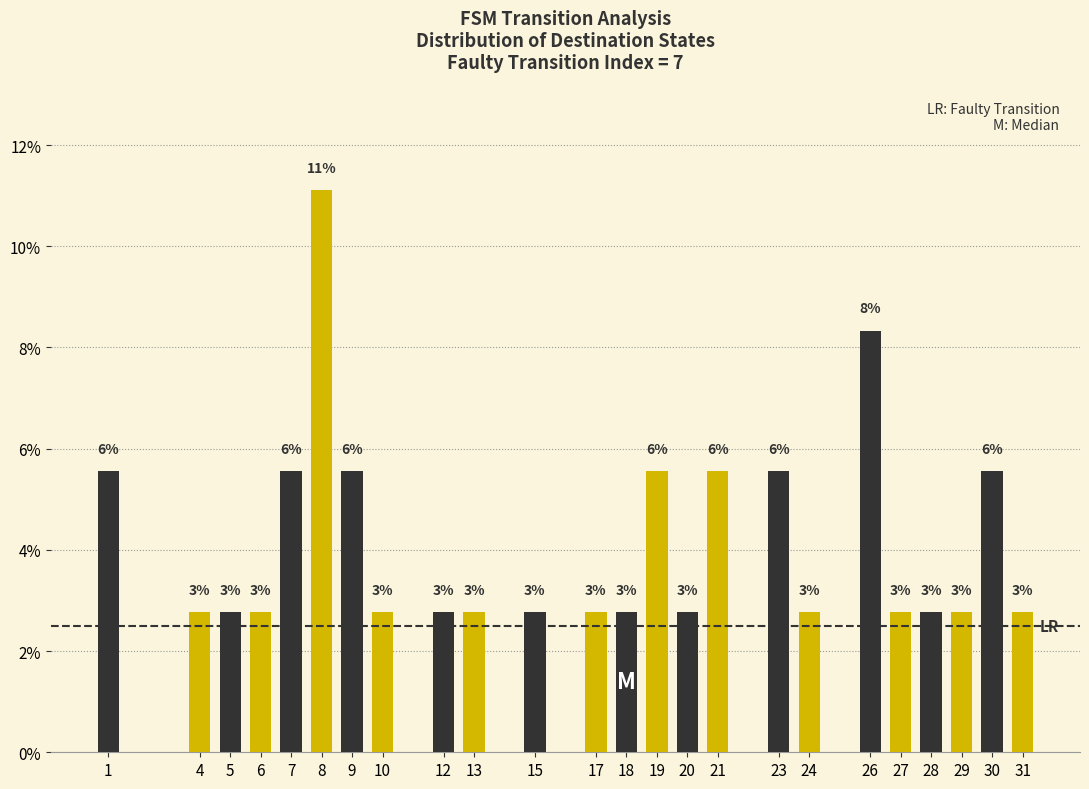

How many bars are there in total?

24